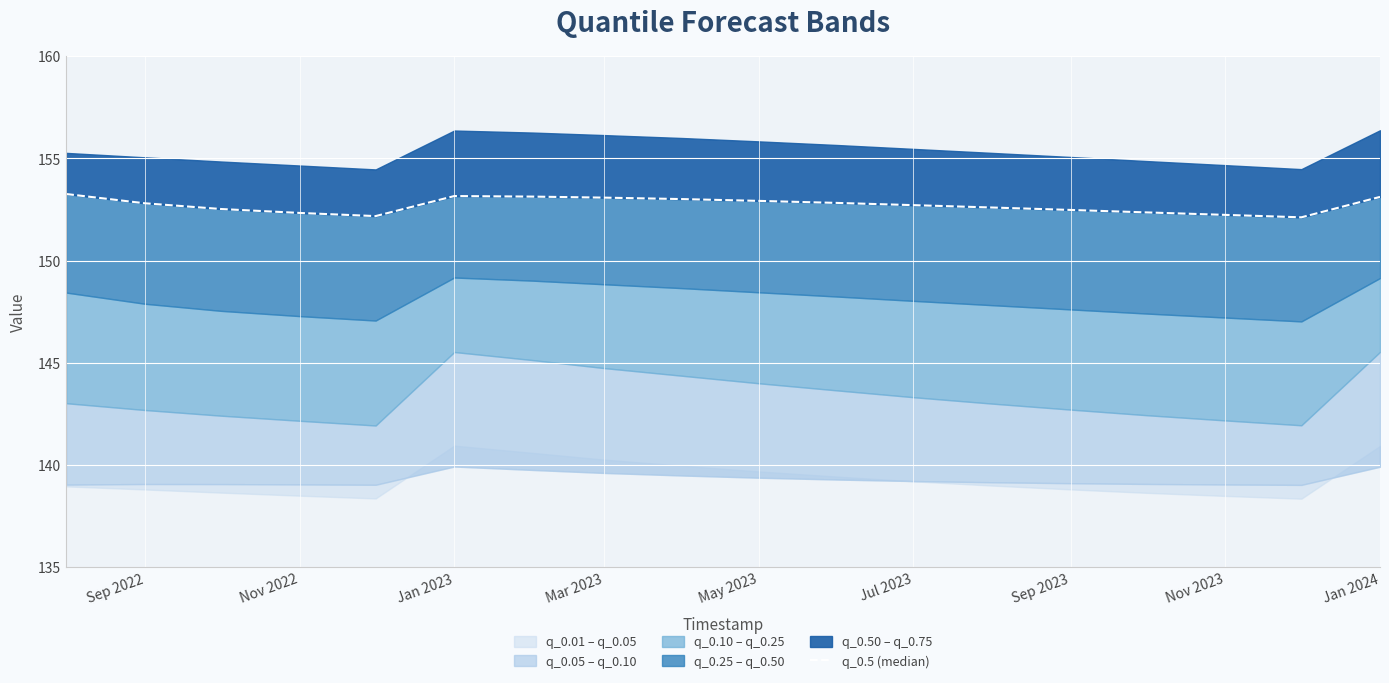

True or false: the data has more than 2 interior local peaks.

False